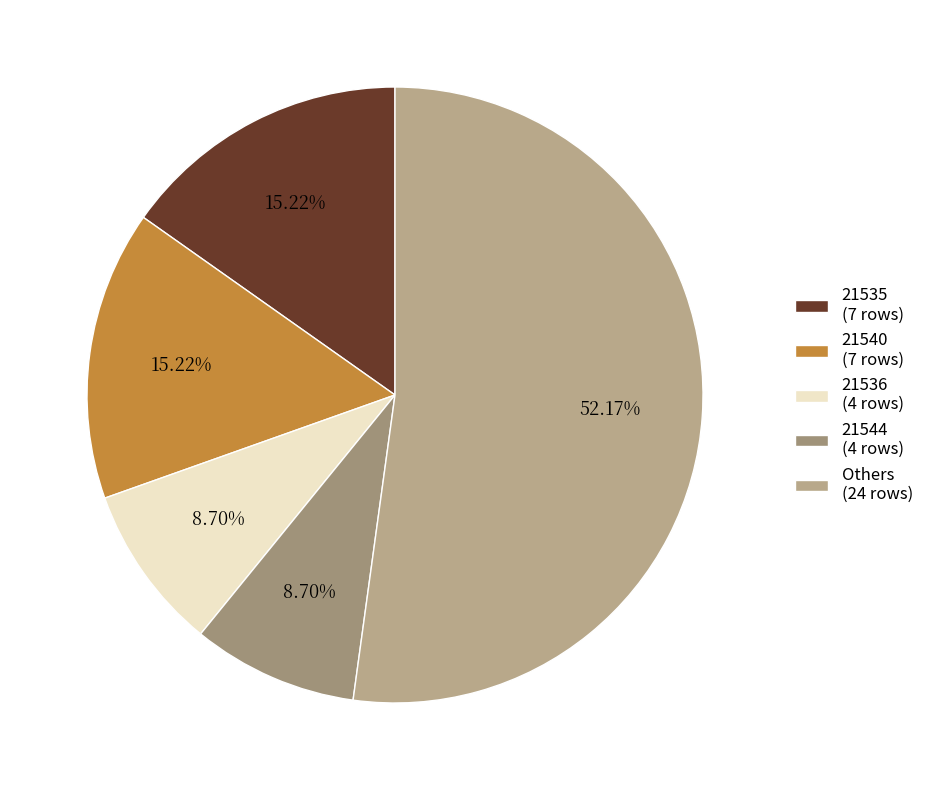

How many slices are in this pie chart?

5